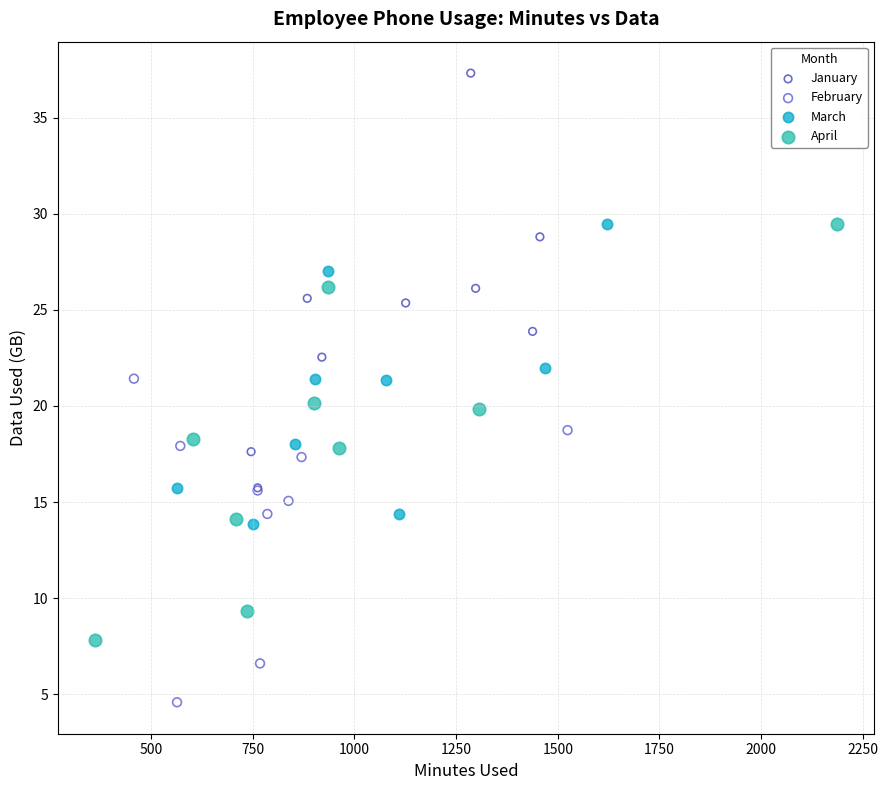

Which series contains the lowest Y value?

February